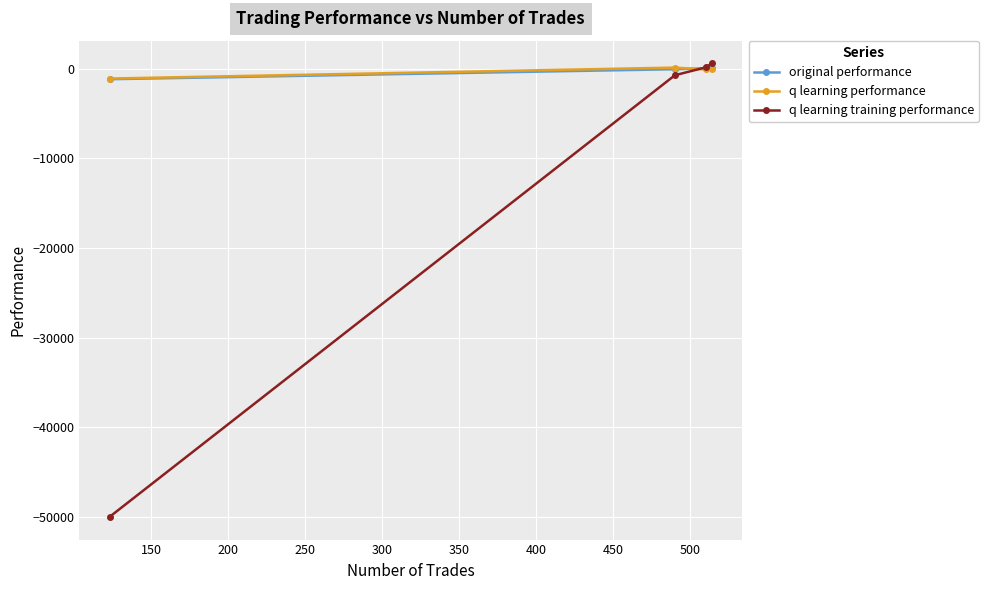

Does the chart have visible grid lines?

Yes